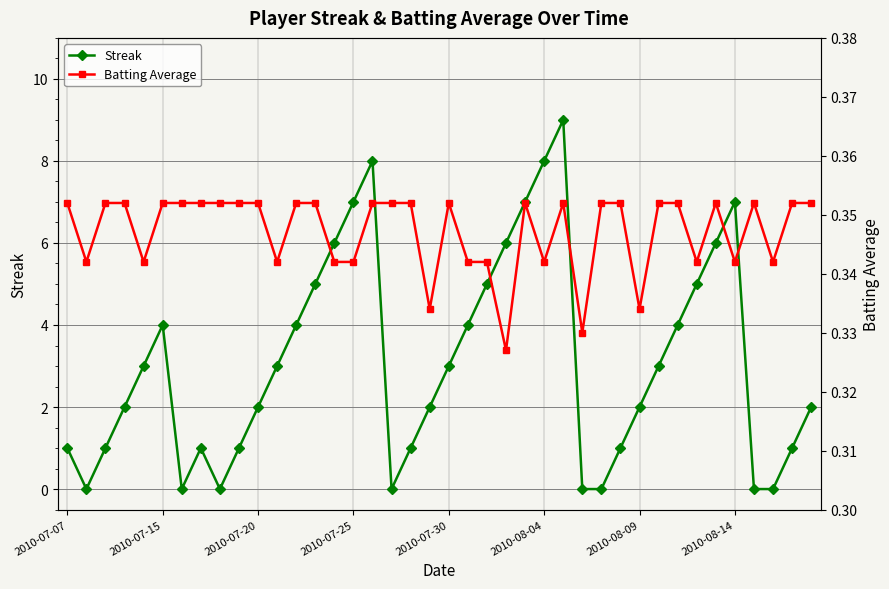

How many intersections are there between Batting Average and Streak?

12